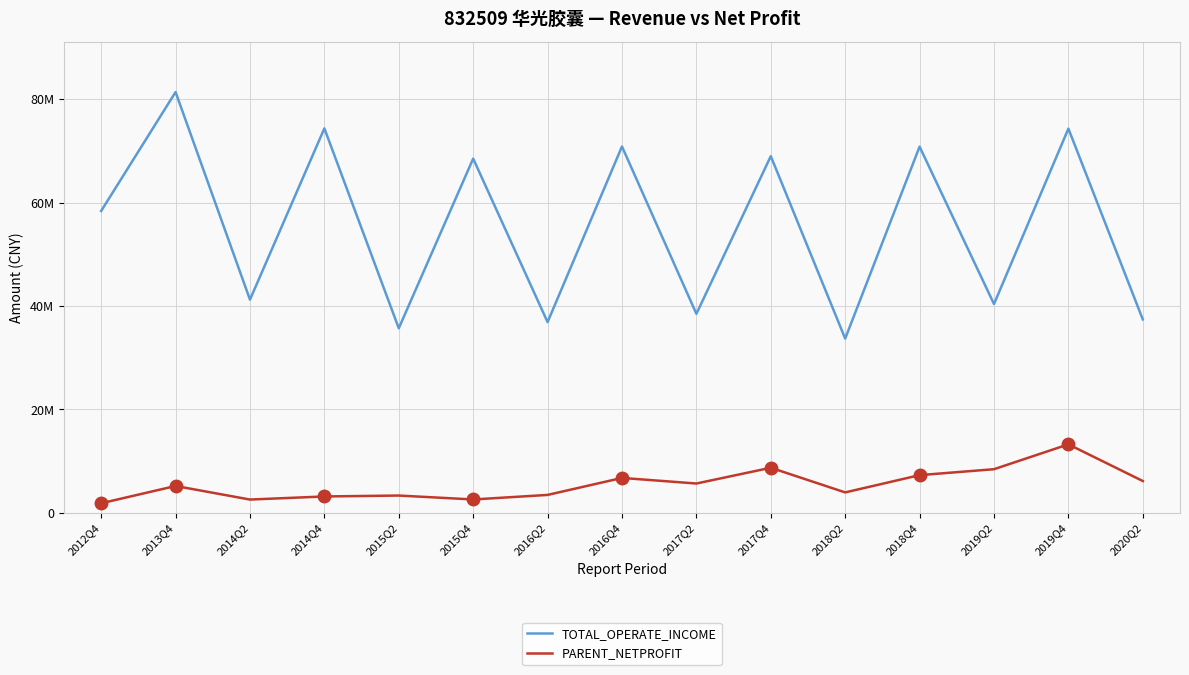

What is the label of the 6th point from the right?

2017Q4